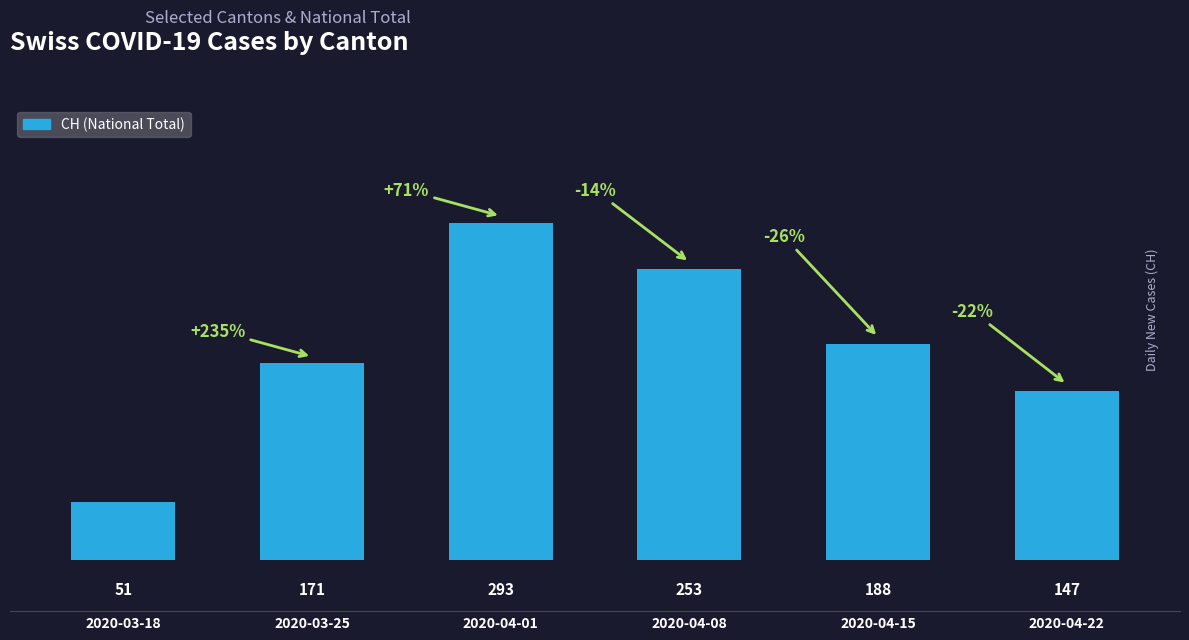

What is the change in value from 2020-03-25 to 2020-04-01?

+122